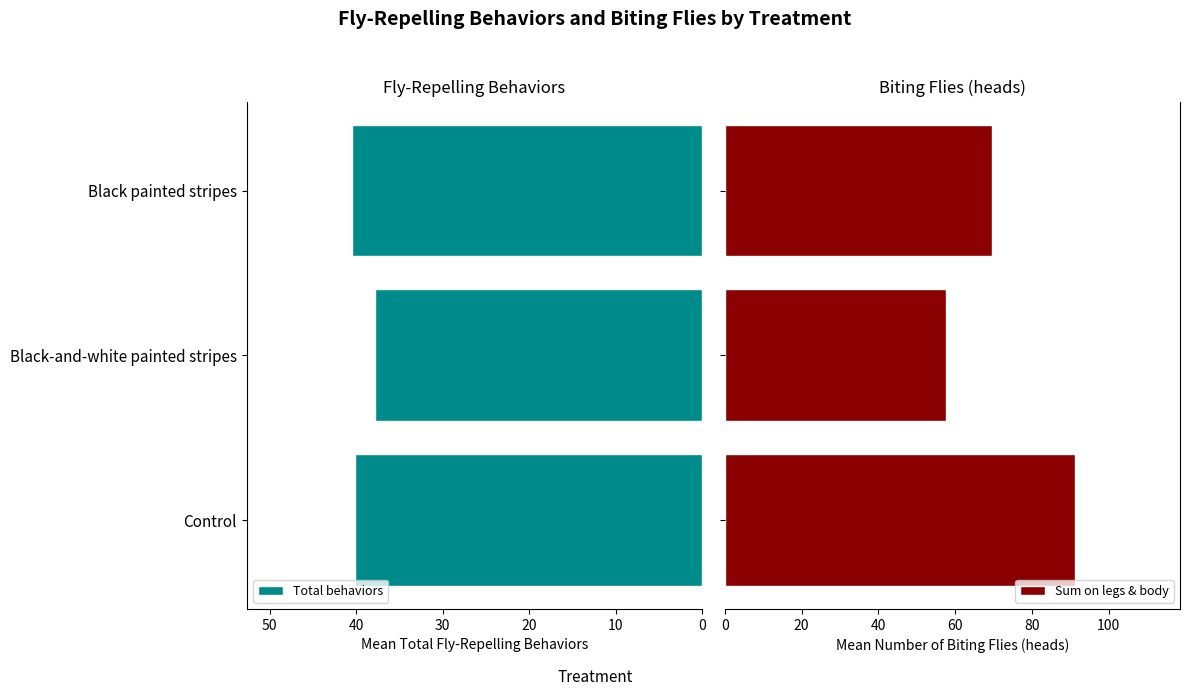

What is the minimum value for Sum on legs & body?

57.7